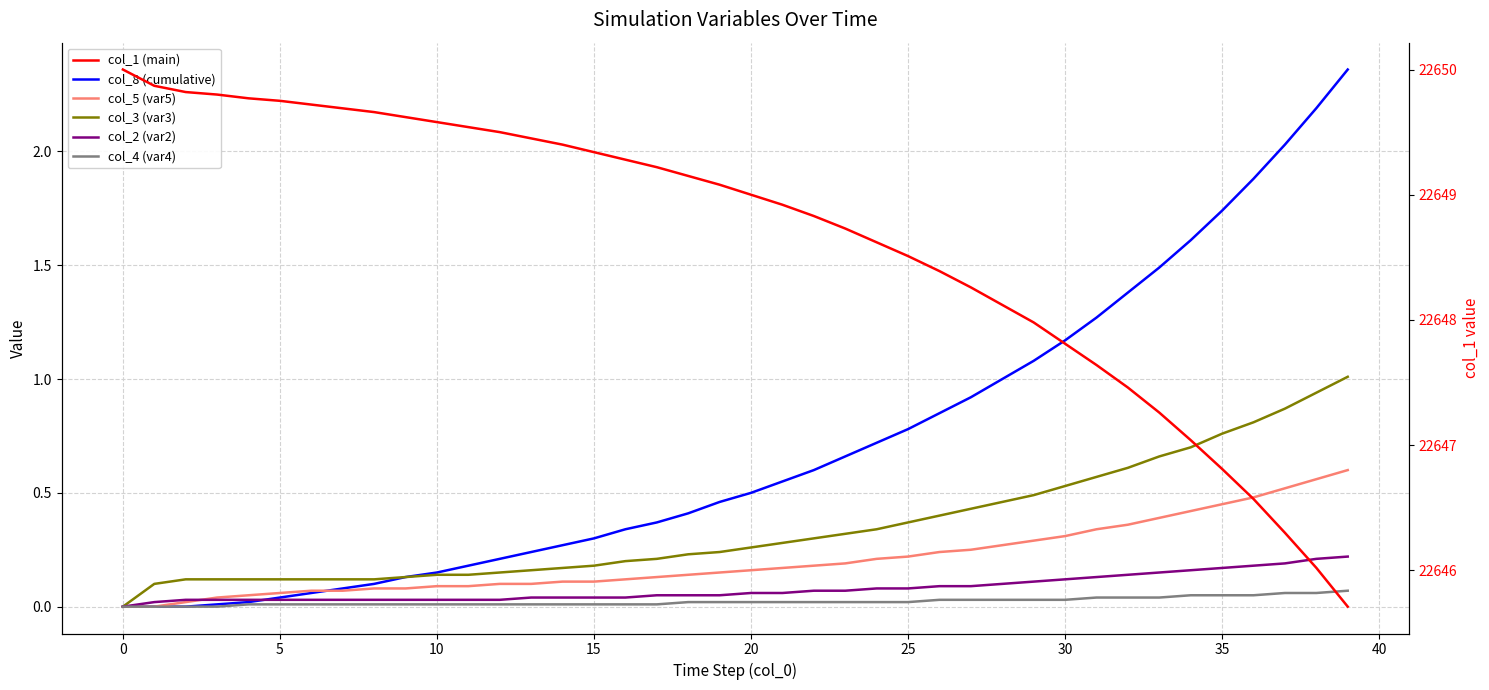

True or false: col_1 (main) has more than 2 points higher than both neighbors.

False